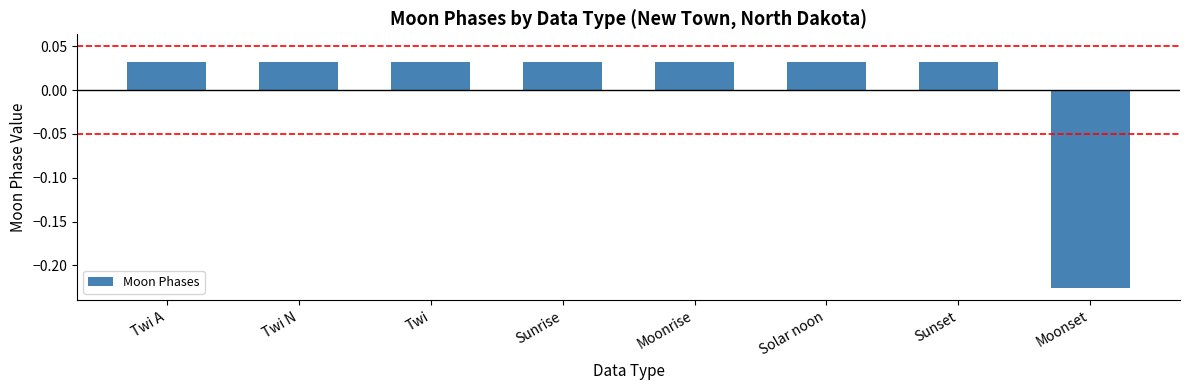

What is the label of the 3rd bar from the left?

Twi